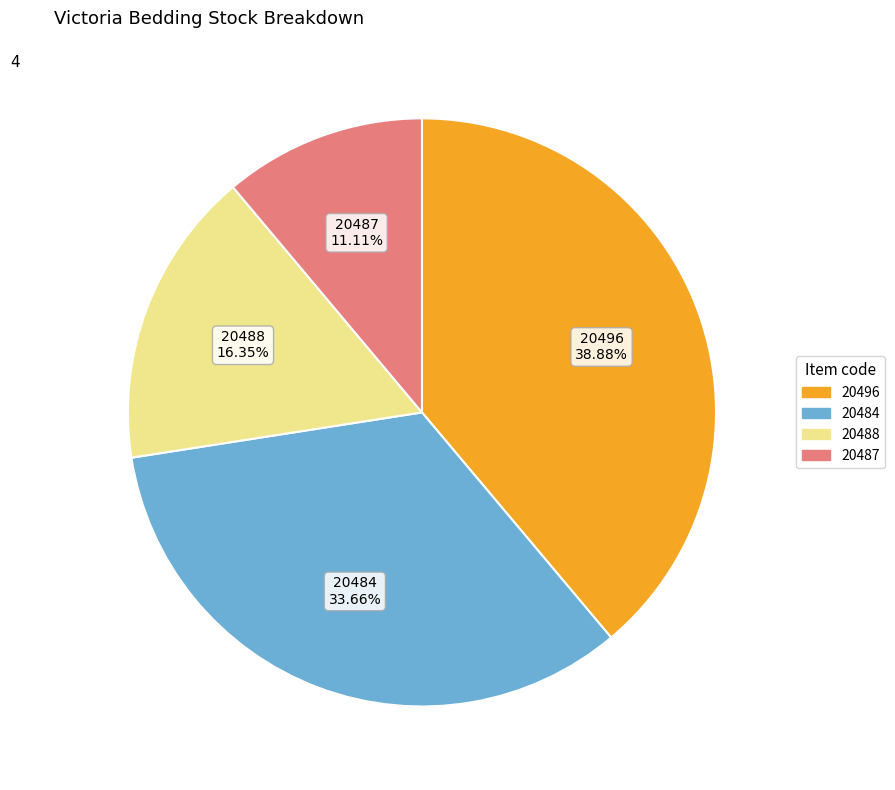

Which slice is the smallest?

20487